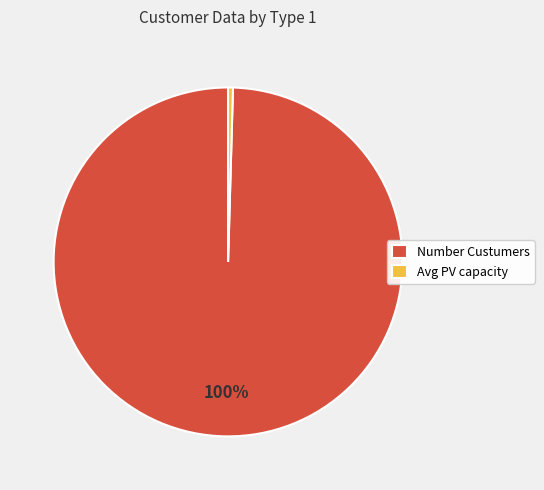

The Avg PV capacity slice represents 0% of the pie. True or false?

True